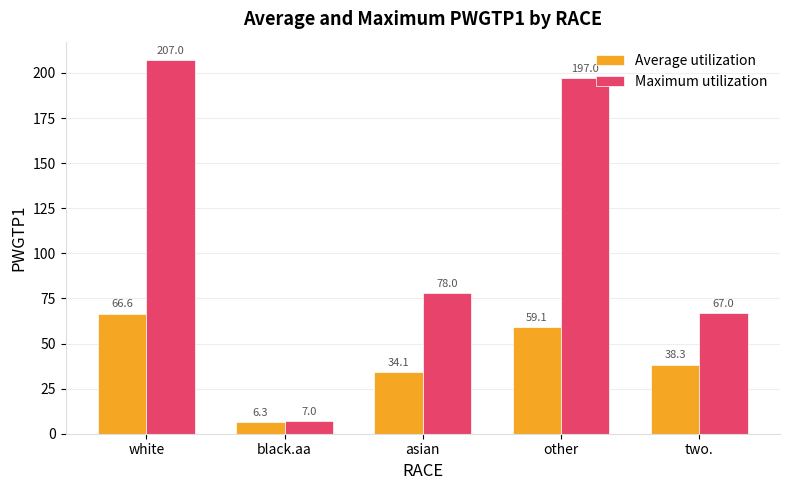

Which series has the largest total across all categories?

Maximum utilization